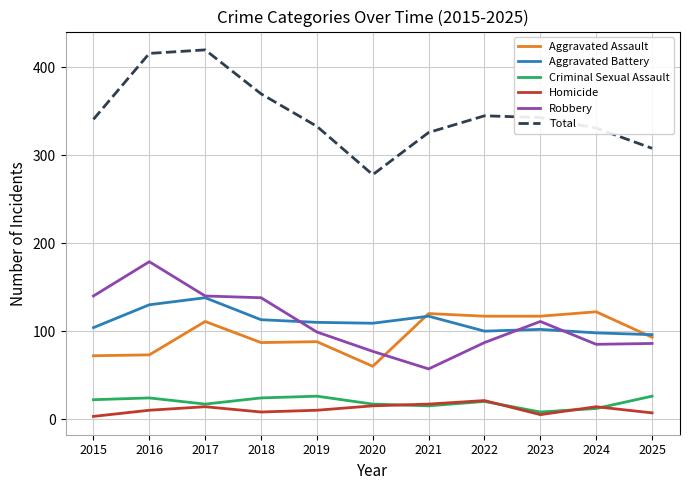

Which series has the largest total across all categories?

Total